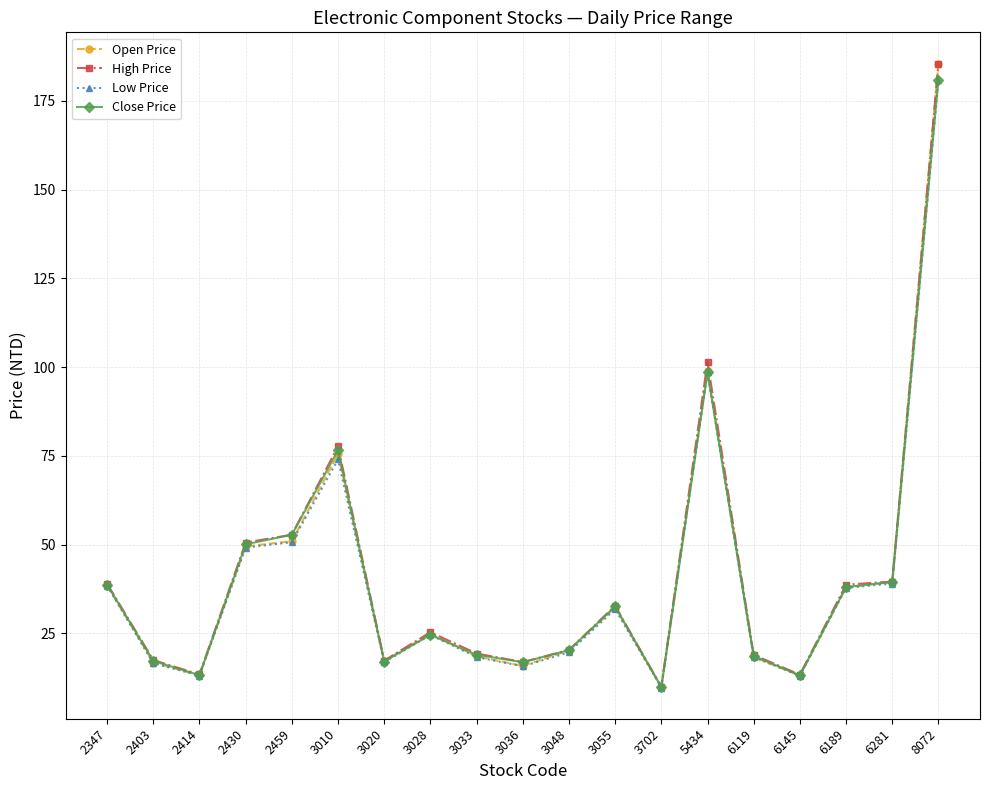

At which label does Close Price first exceed 24?

2347